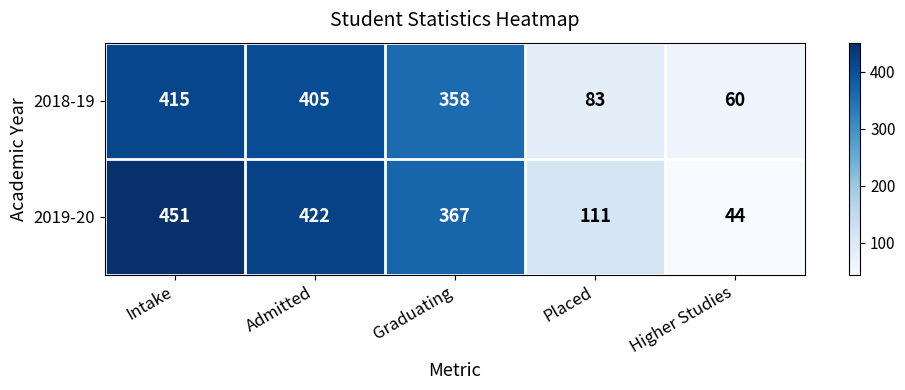

How many values in the 2018-19 series are below 358?

2